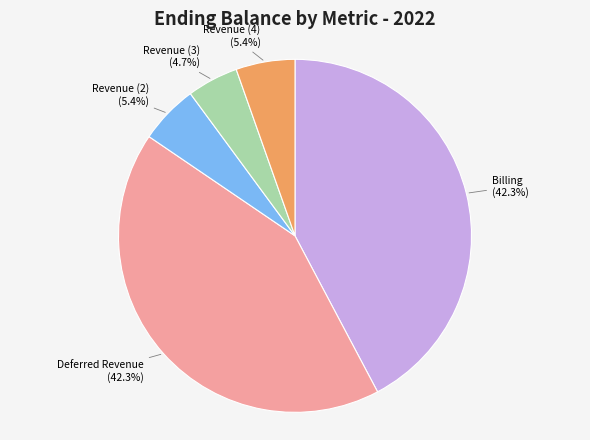

What percentage is the Revenue (3) slice, to the nearest percent?

5%